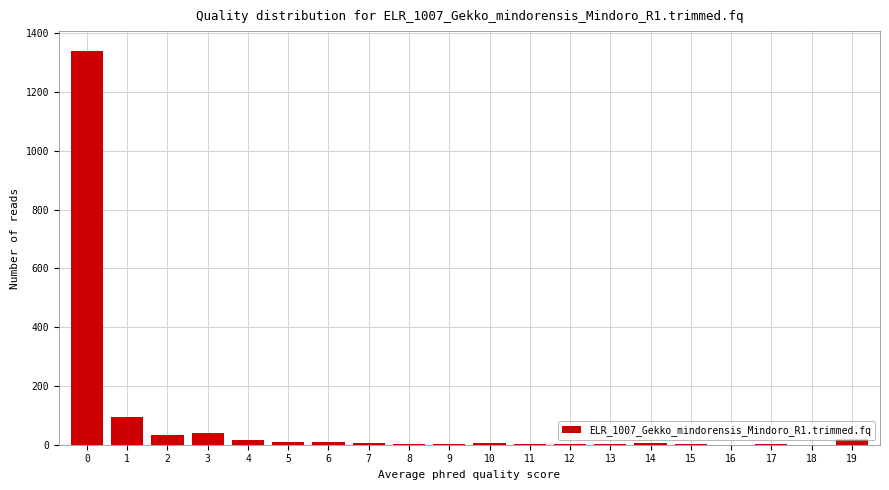

What is the greatest value displayed?

1340